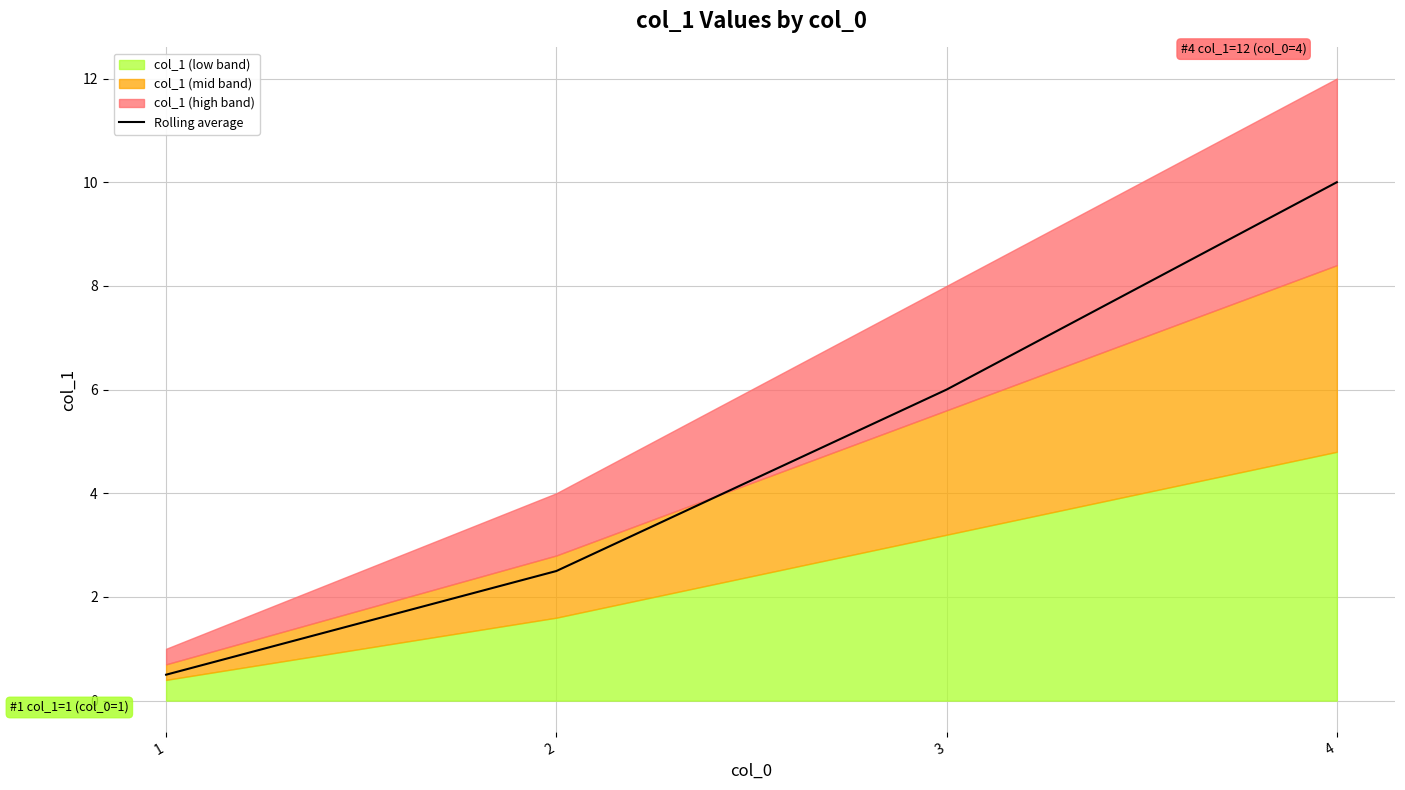

Read the value at 1.

0.5